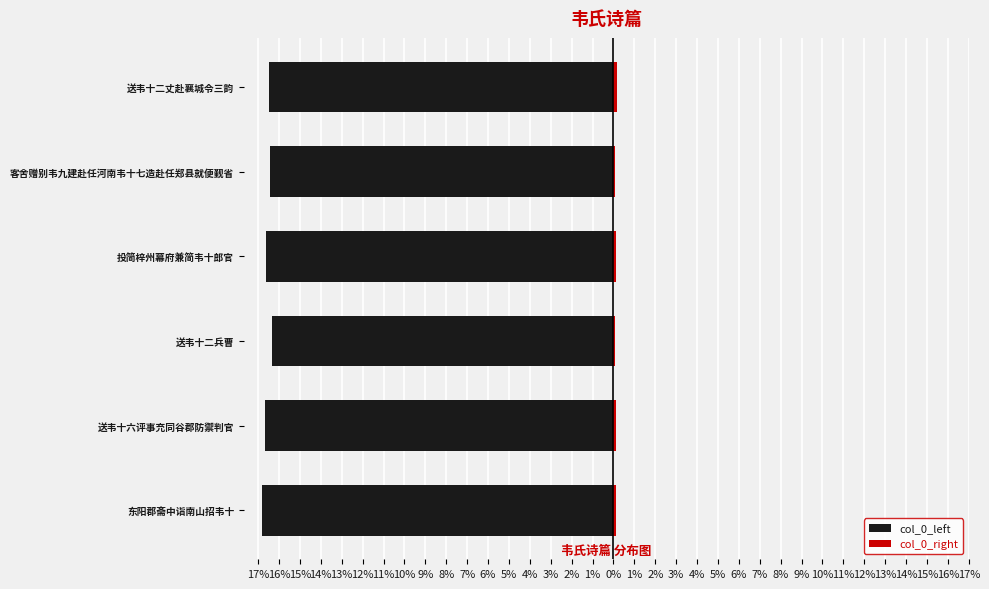

How many bars are there in total?

12